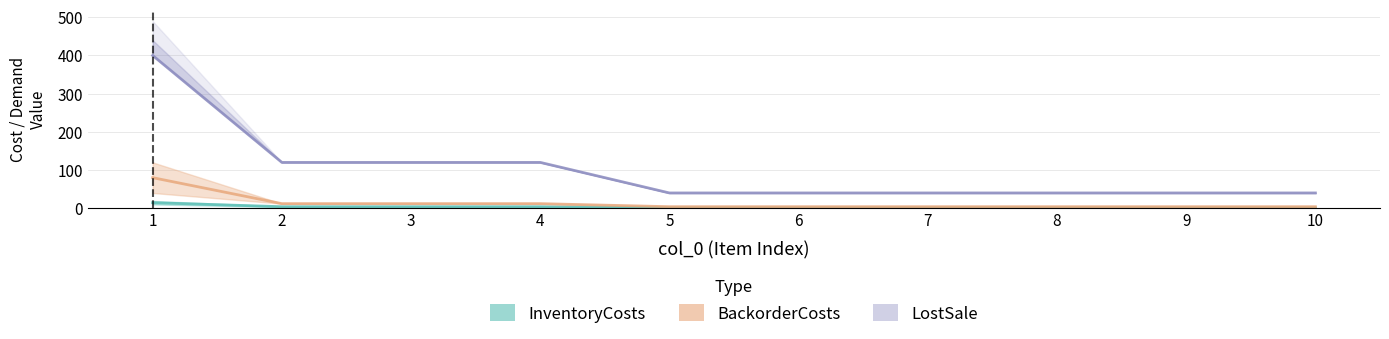

What is the maximum value shown in the chart?

400.0